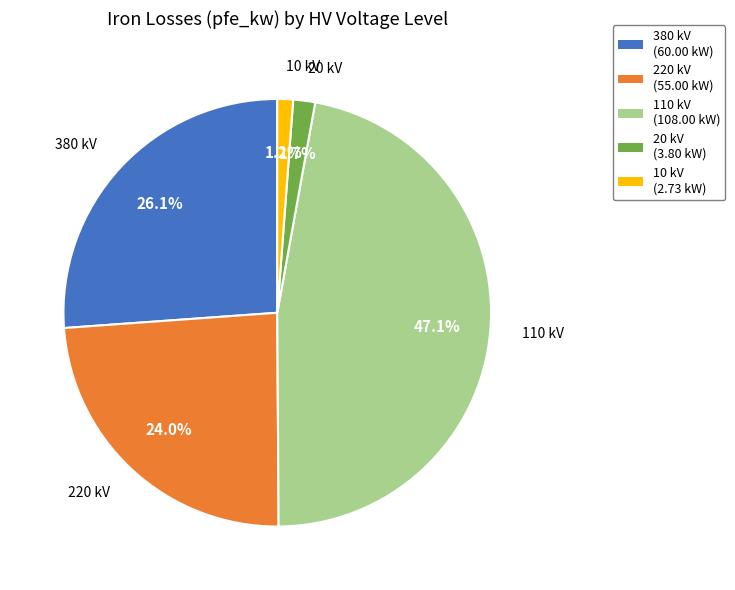

Does 110 represent more than half of the total?

No